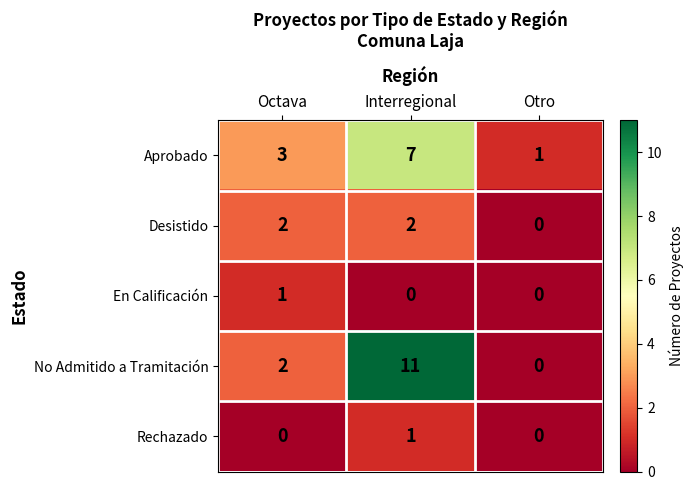

How many Rechazado values are between 0 and 1?

3